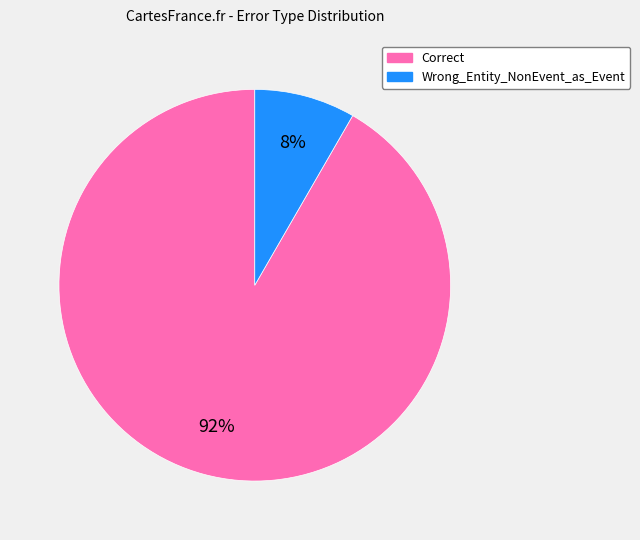

Is the sum of Wrong_Entity_NonEvent_as_Event and Correct greater than half?

Yes